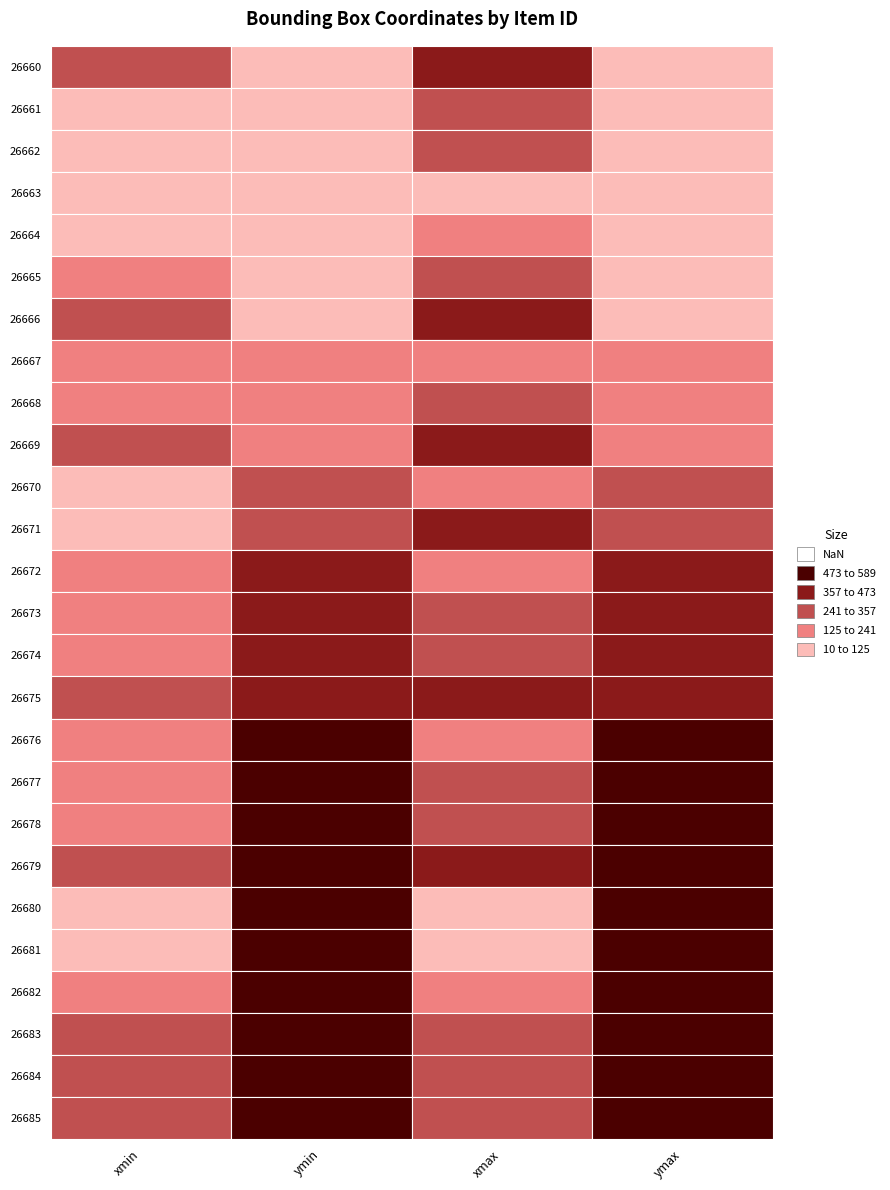

List the labels in order of 26669 value, smallest first.

1, 3, 0, 2